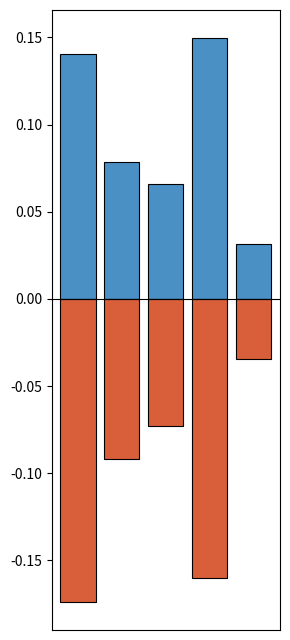

Does the chart contain any negative values?

Yes